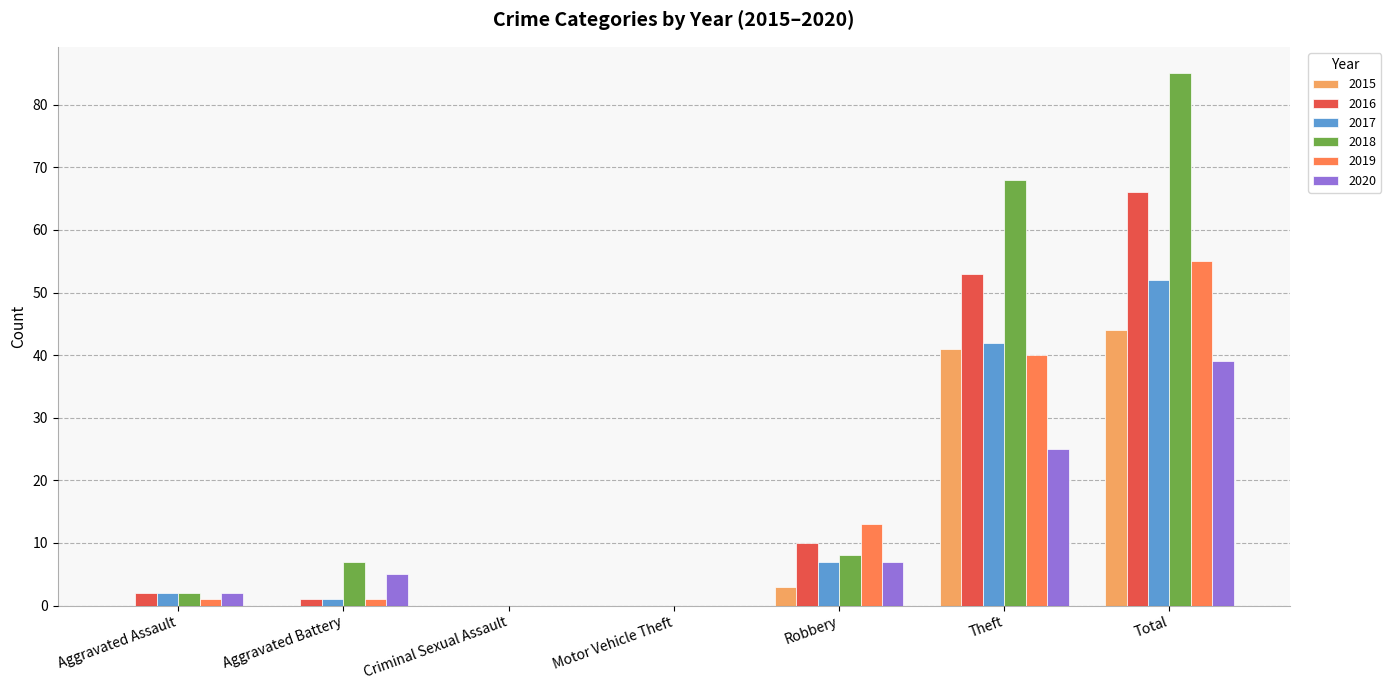

Which label corresponds to the largest value in the chart?

Total